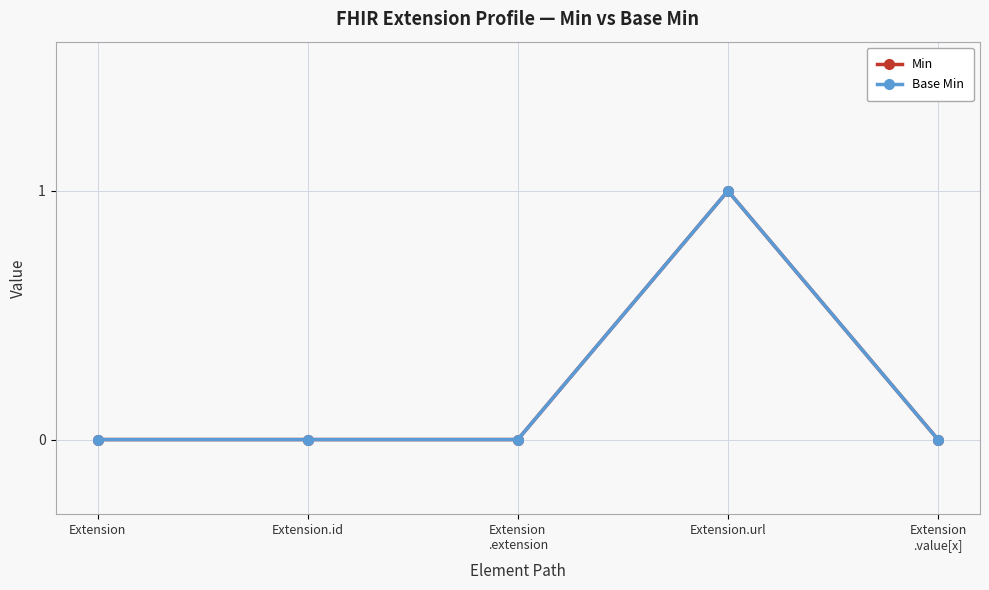

Reading left to right, list all the values displayed in this chart.

Min: 0	0	0	1	0
Base Min: 0	0	0	1	0